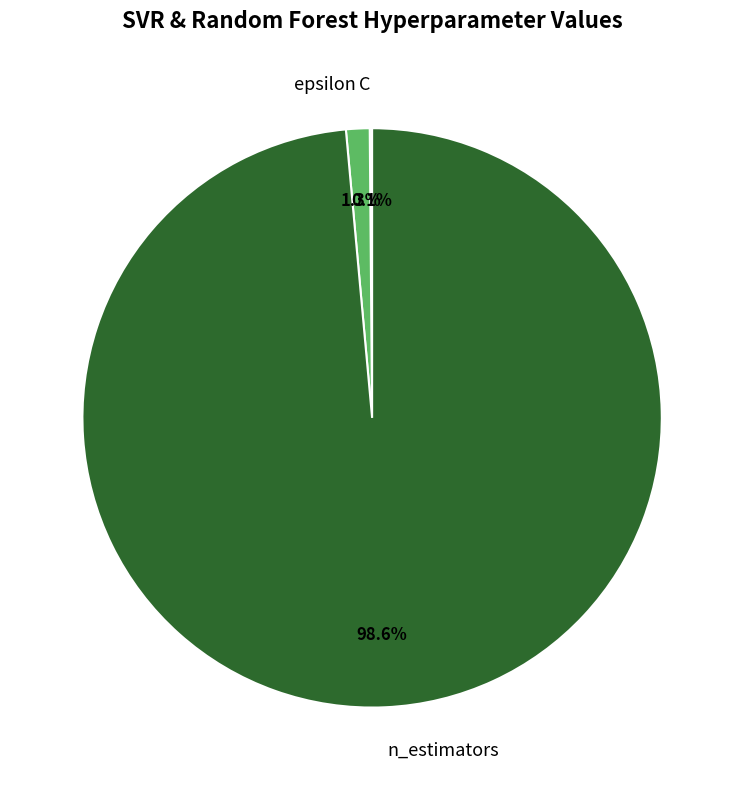

Between epsilon and n_estimators, which is larger?

n_estimators